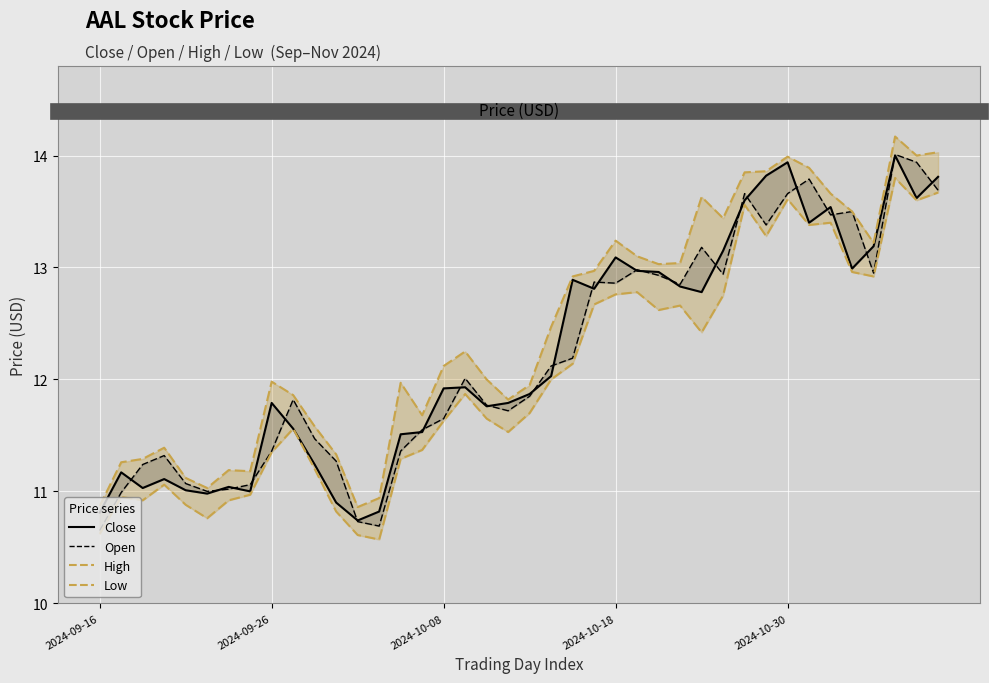

Which series has the widest spread of values?

Open